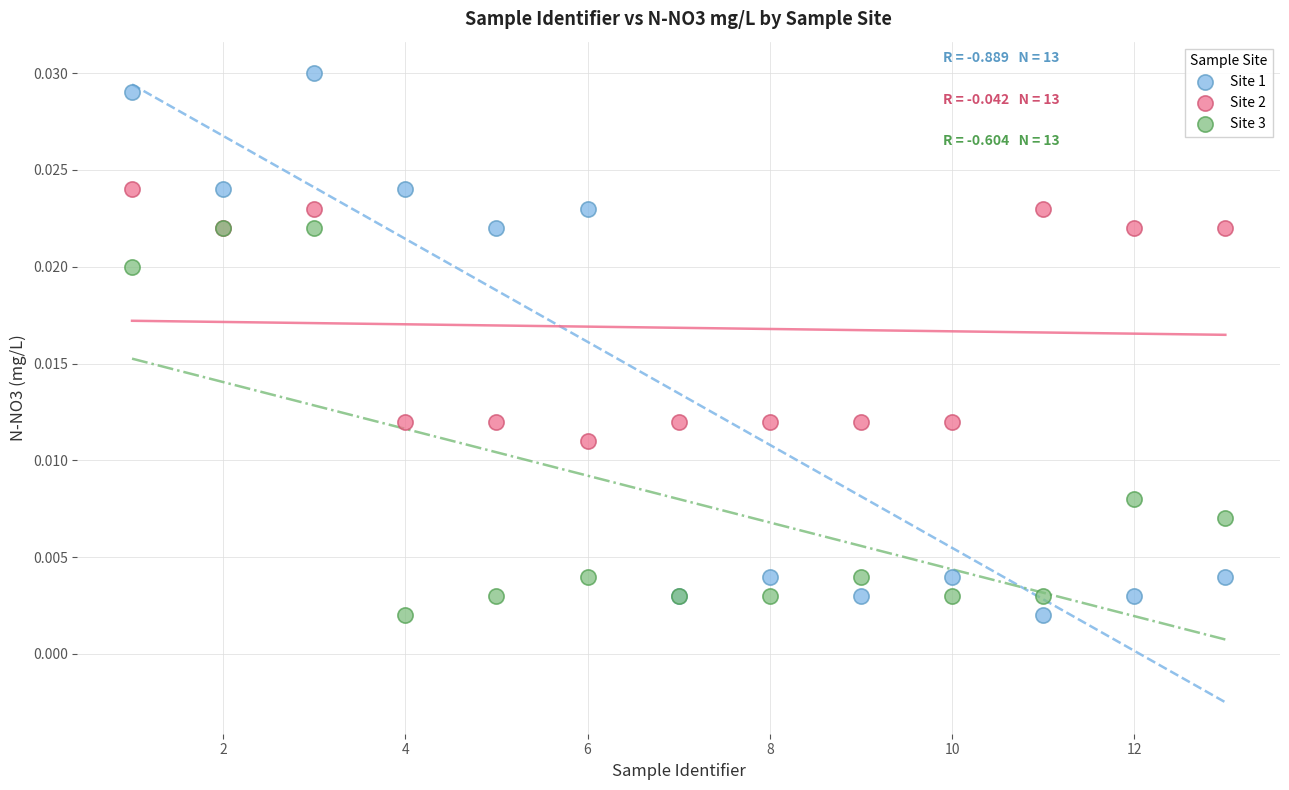

What are all the series names shown in the legend?

Site 1, Site 2, Site 3